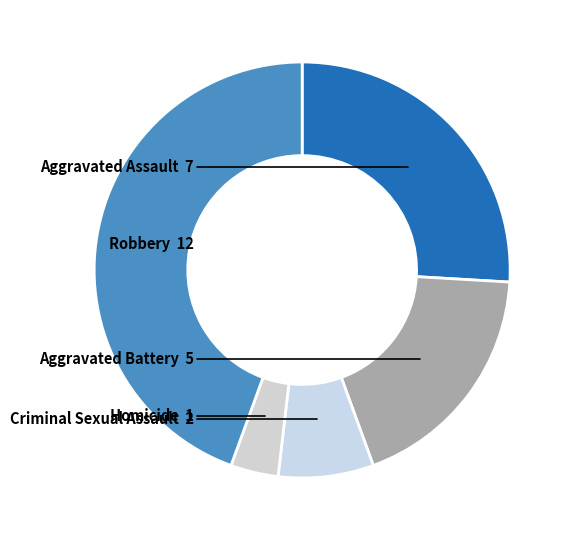

Rank the categories by value from lowest to highest.

Homicide, Criminal Sexual Assault, Aggravated Battery, Aggravated Assault, Robbery